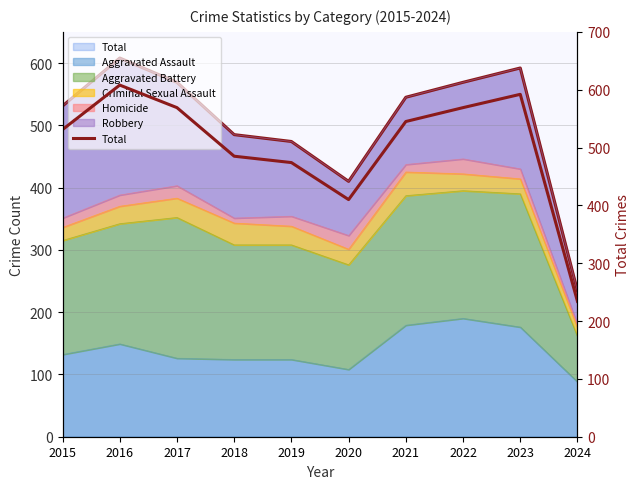

Where is the first local maximum?

2016